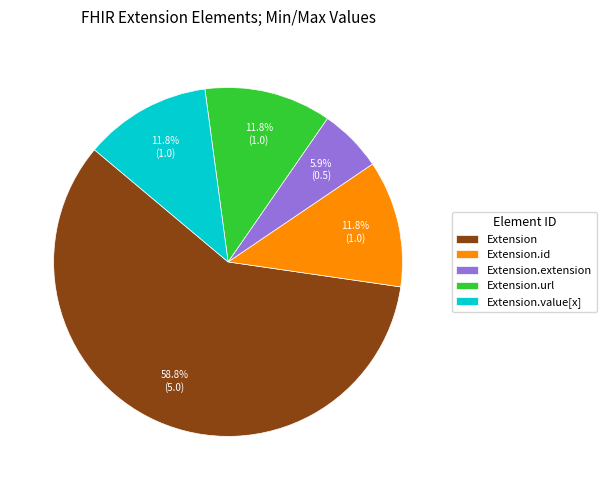

To the nearest percent, what is the combined percentage of Extension.id and Extension.url?

24%